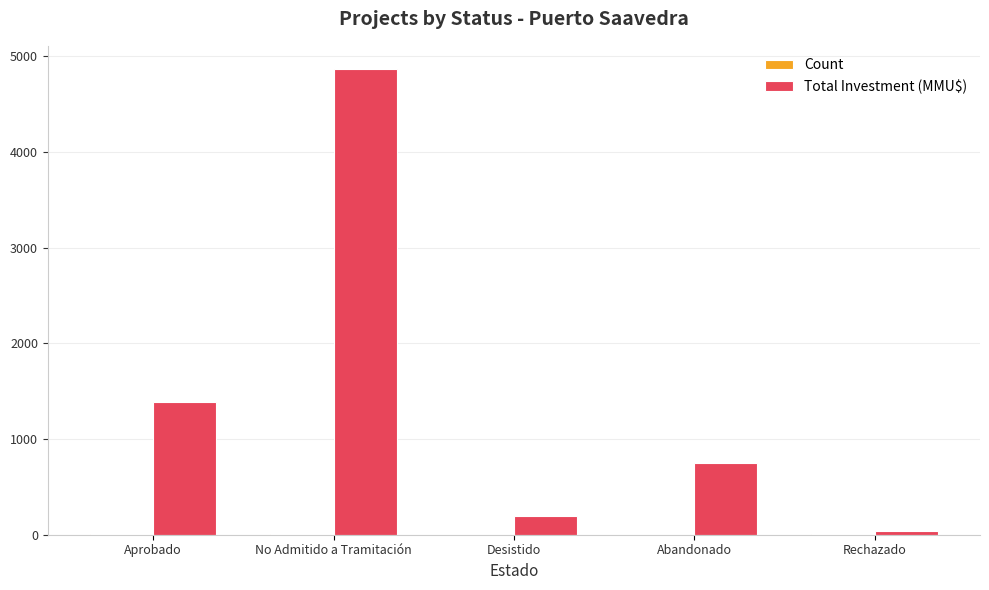

Which series has the widest spread of values?

Total Investment (MMU$)